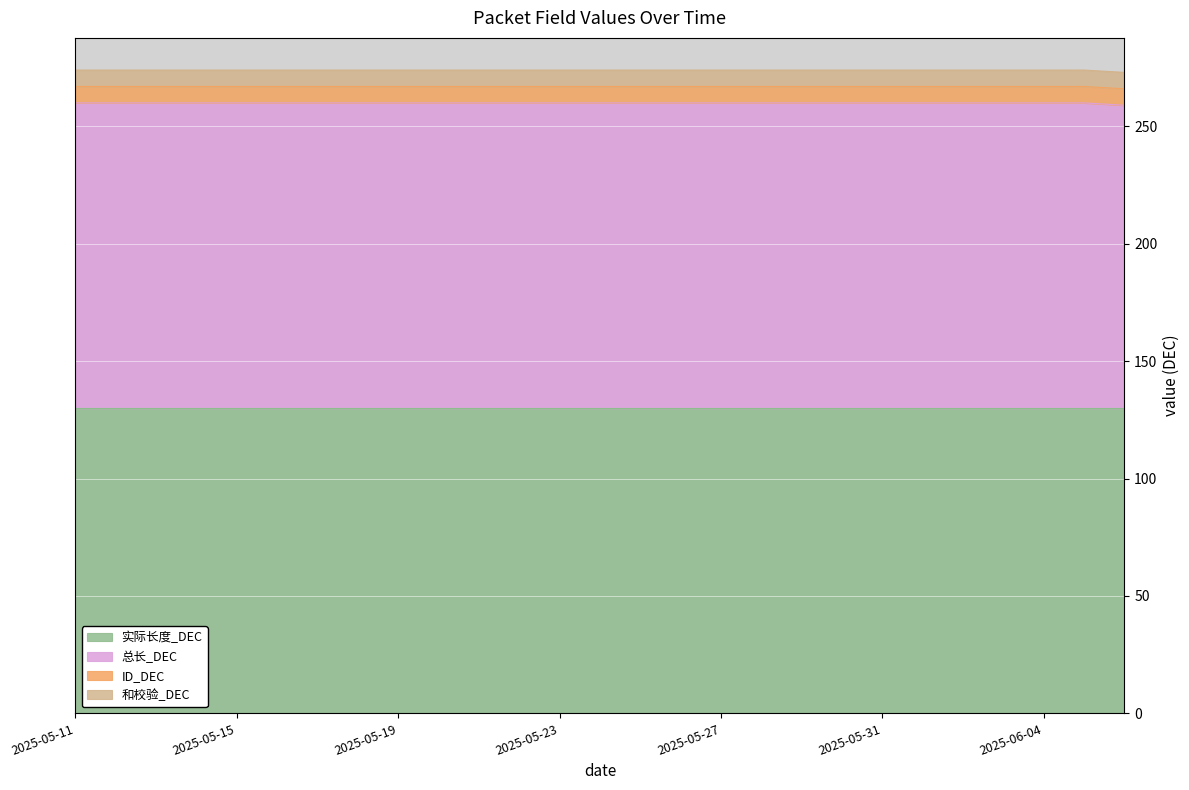

True or false: 实际长度_DEC has more than 2 interior local peaks.

False